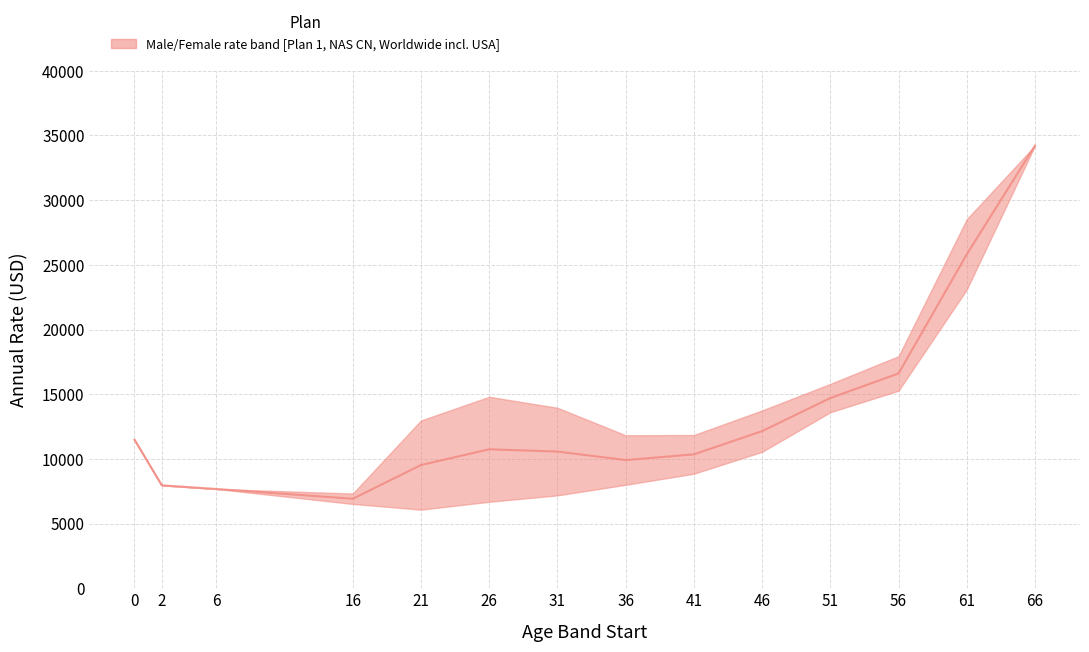

True or false: there are more than 0 points higher than both neighbors.

True